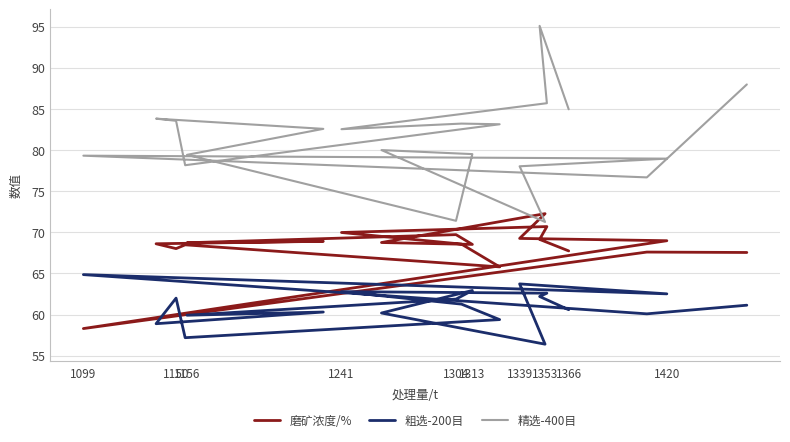

What is the difference between the highest and lowest values at 1353?

15.9